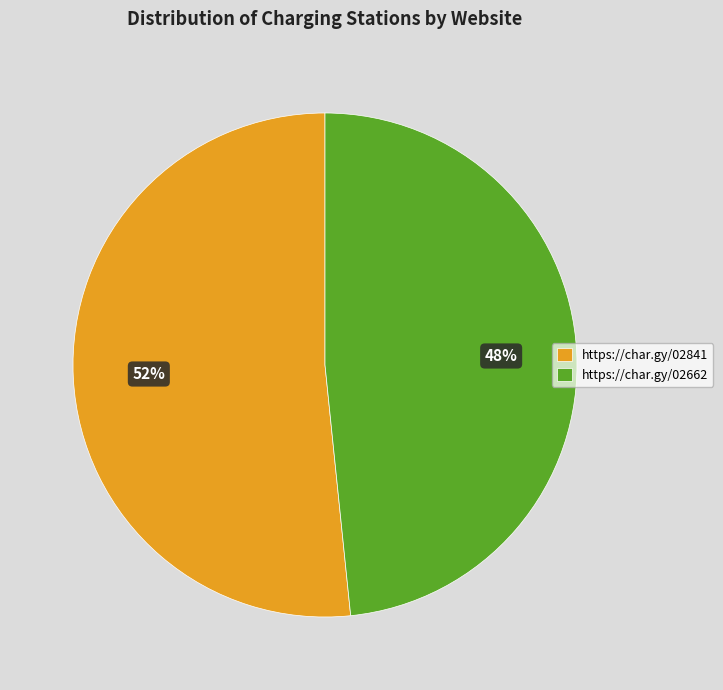

Is it true that https://char.gy/02841 is 64% of the pie?

False